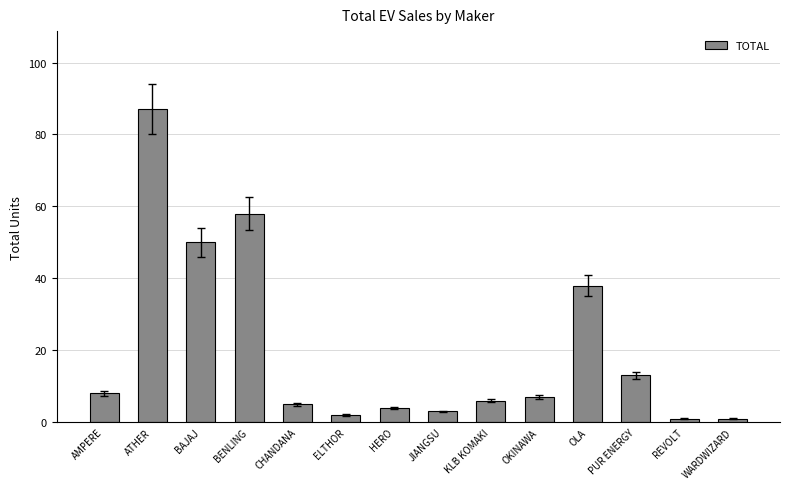

Which category has the highest value across all series?

ATHER